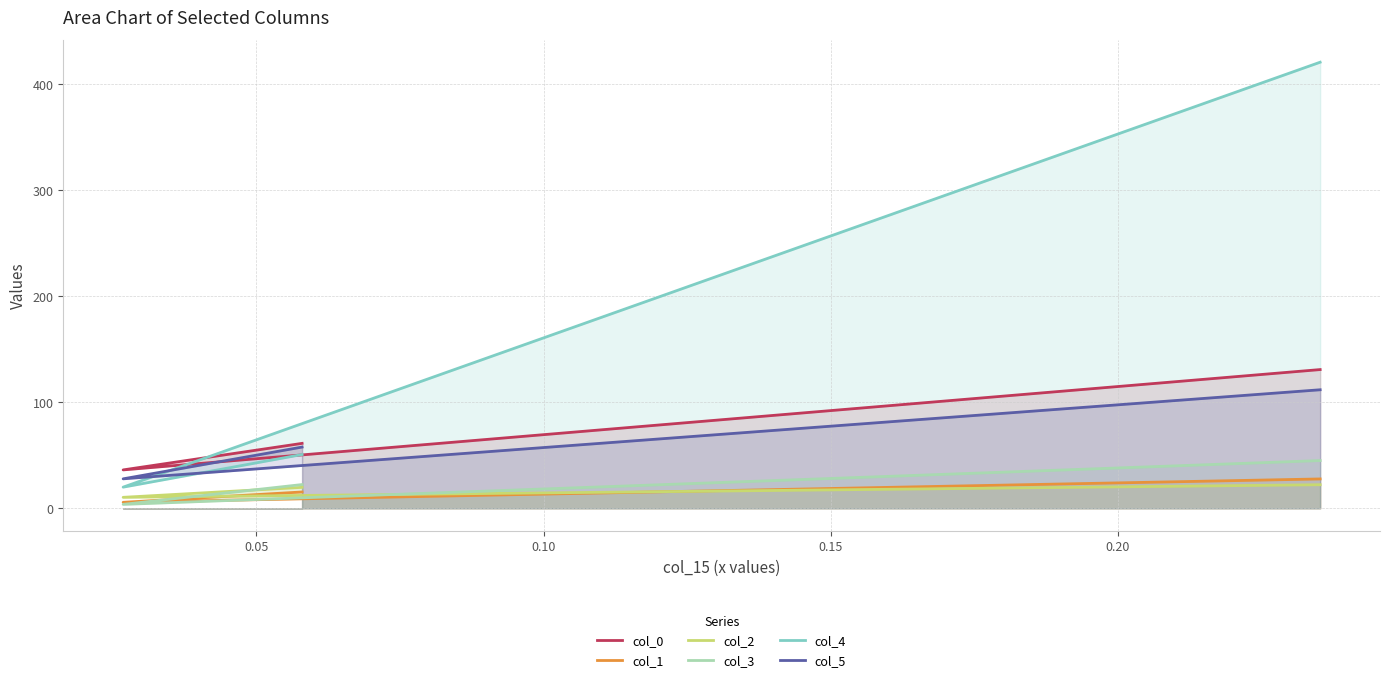

Does the chart have visible grid lines?

Yes